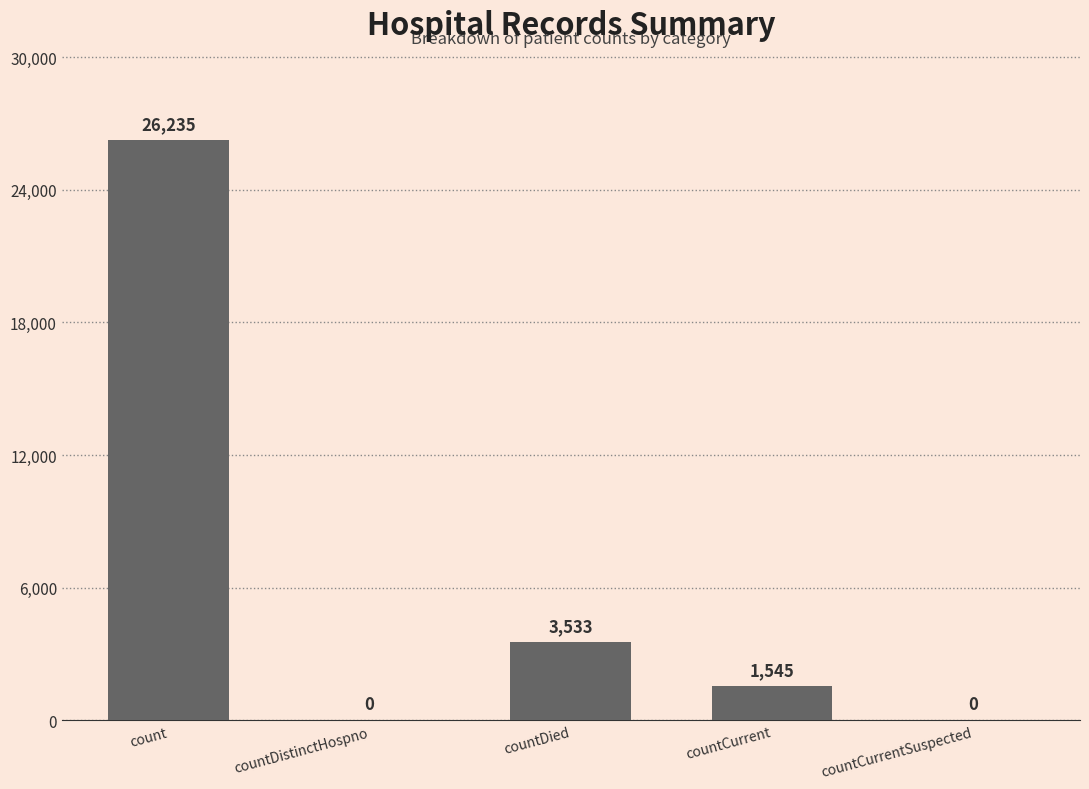

At which label does the data first exceed 1545?

count